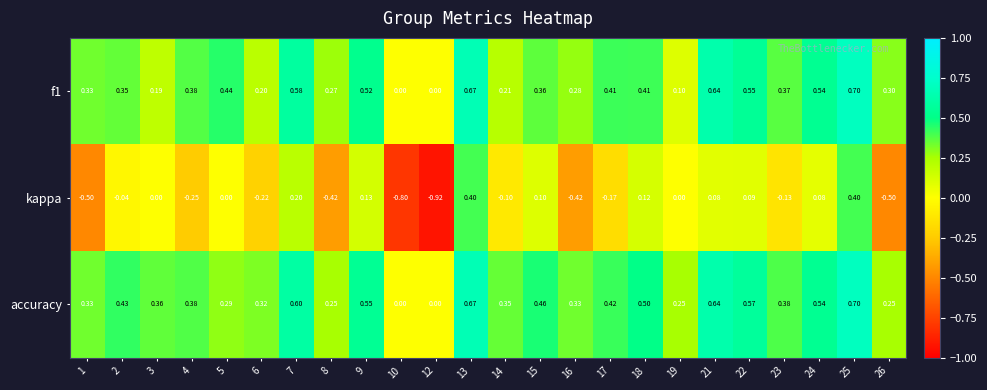

Between 10 and 14, which series saw the biggest shift?

kappa